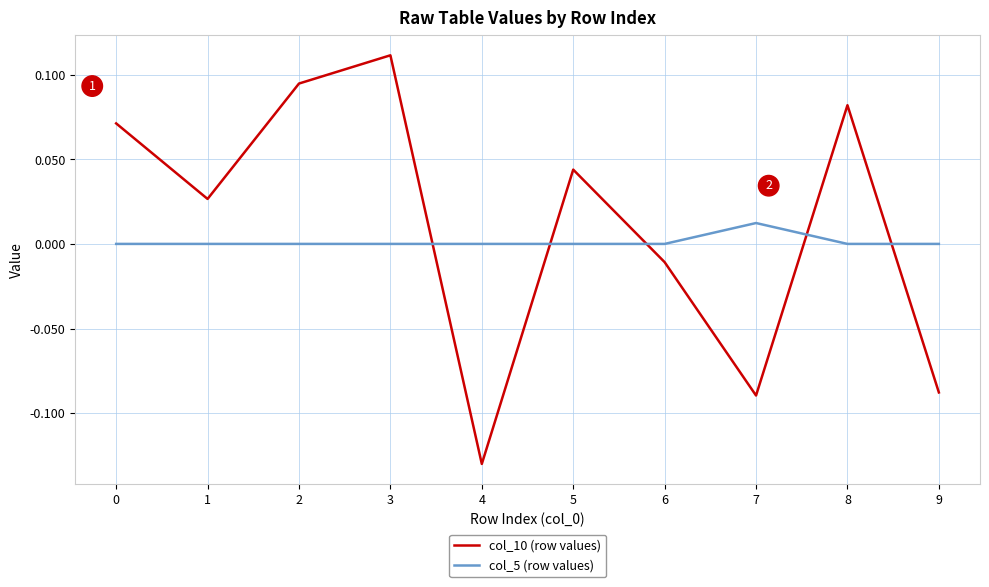

Which series has the widest spread of values?

col_10 (row values)